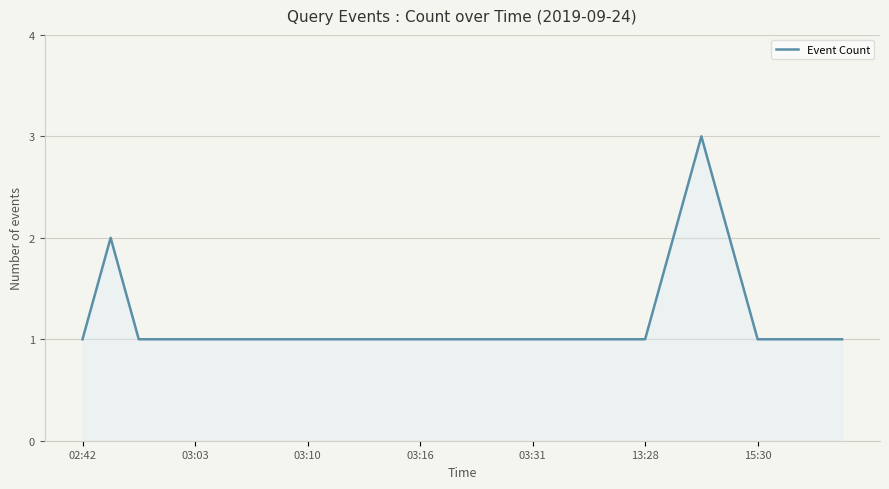

Does the chart display data point markers on the line(s)?

No